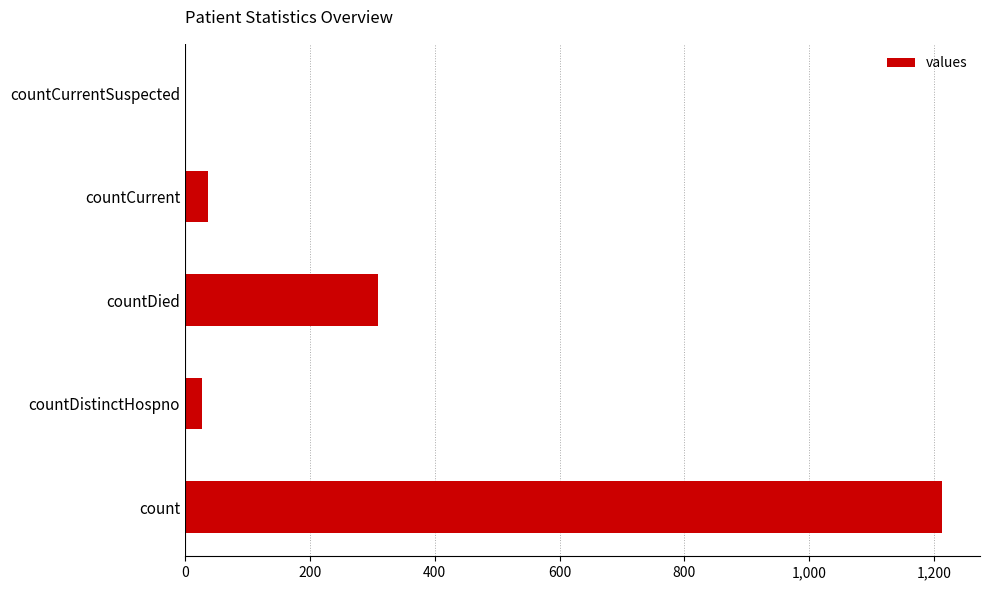

Is it true that the value at count is 811?

False